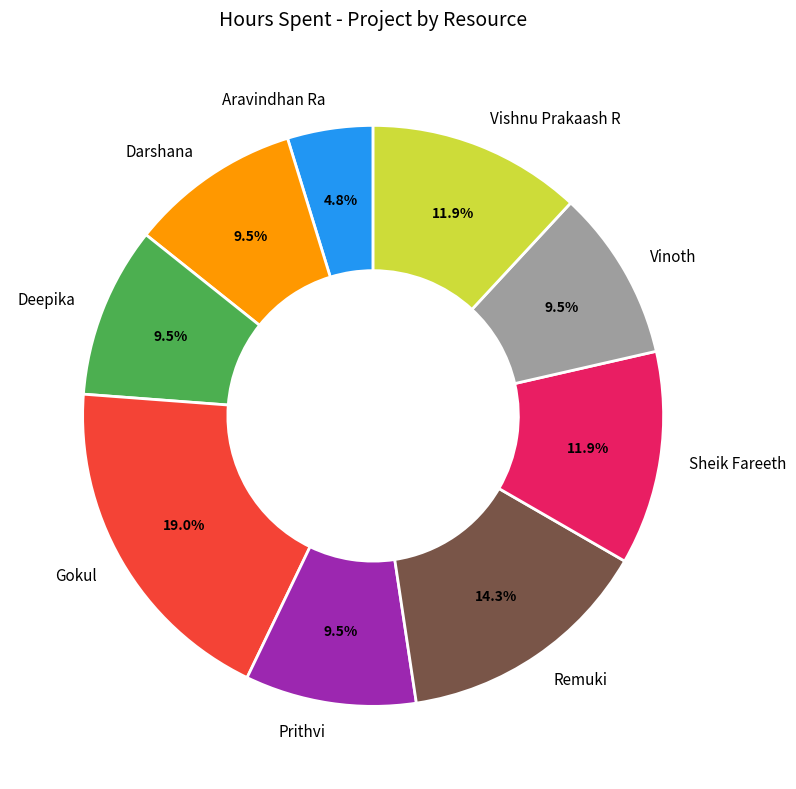

To the nearest percent, what is the combined percentage of Vinoth and Prithvi?

19%